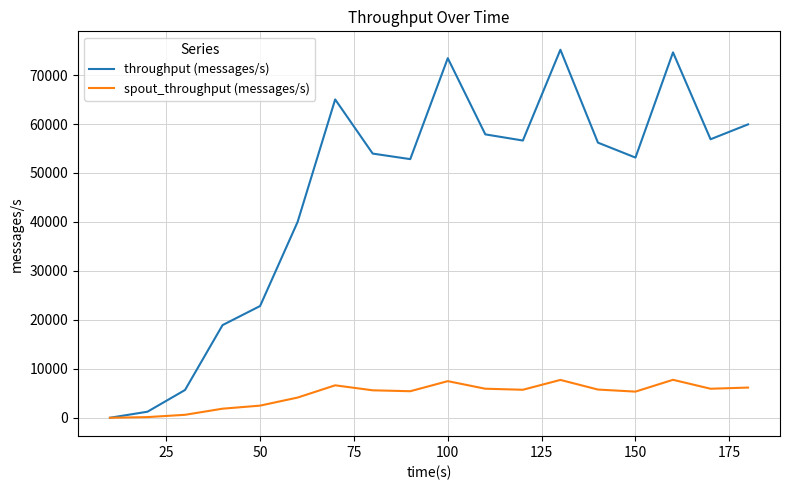

Which series has the largest range (max minus min)?

throughput (messages/s)